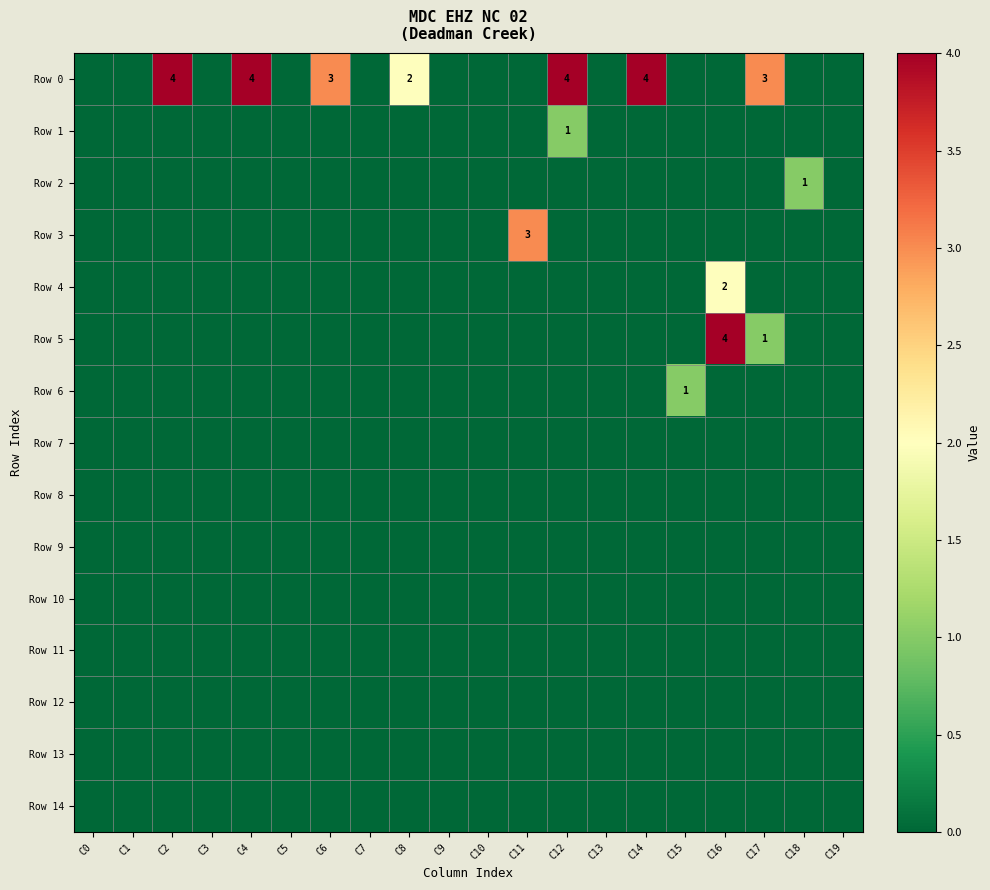

The Row 0 series shows 3 at C6. True or false?

True